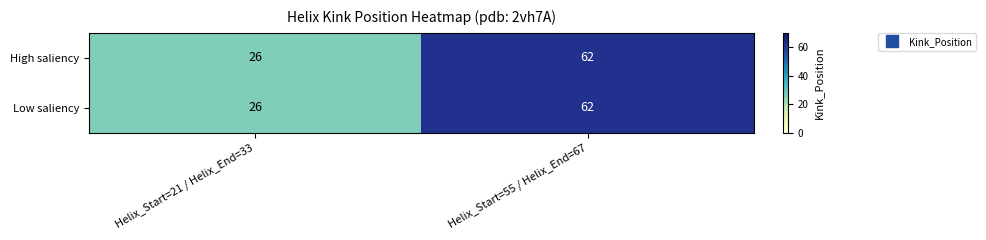

At which category is the sum across all series the highest?

Helix_Start=55 / Helix_End=67